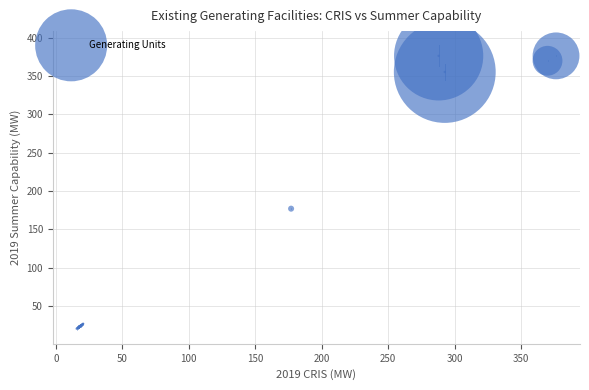

What Y value in the scatter plot is closest to 198?

177.0